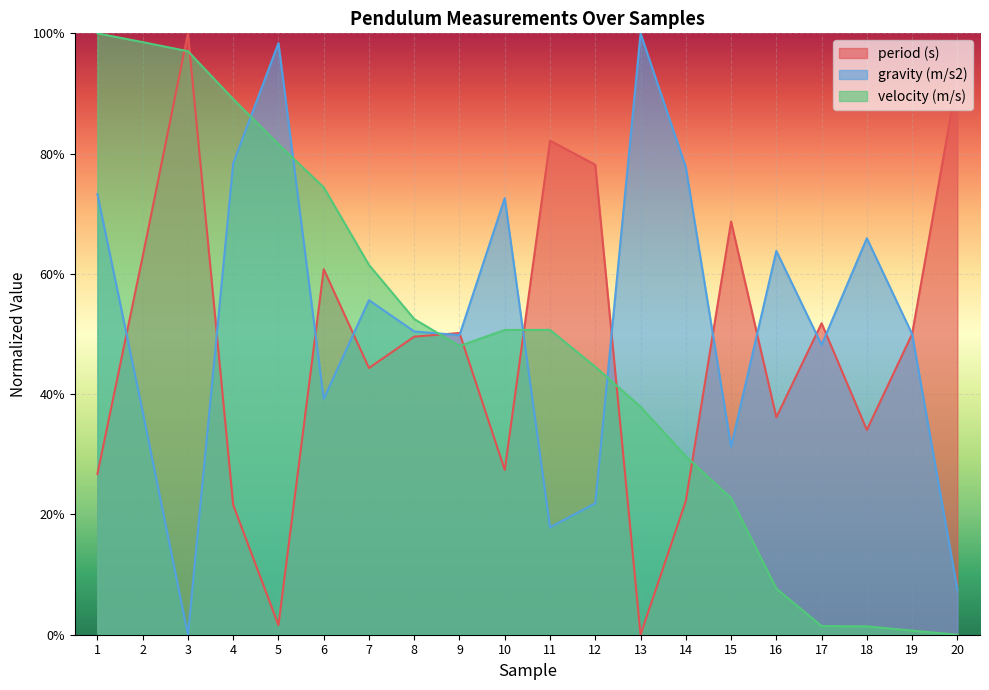

The value of gravity (m/s2) at 18 is 0.7. True or false?

True